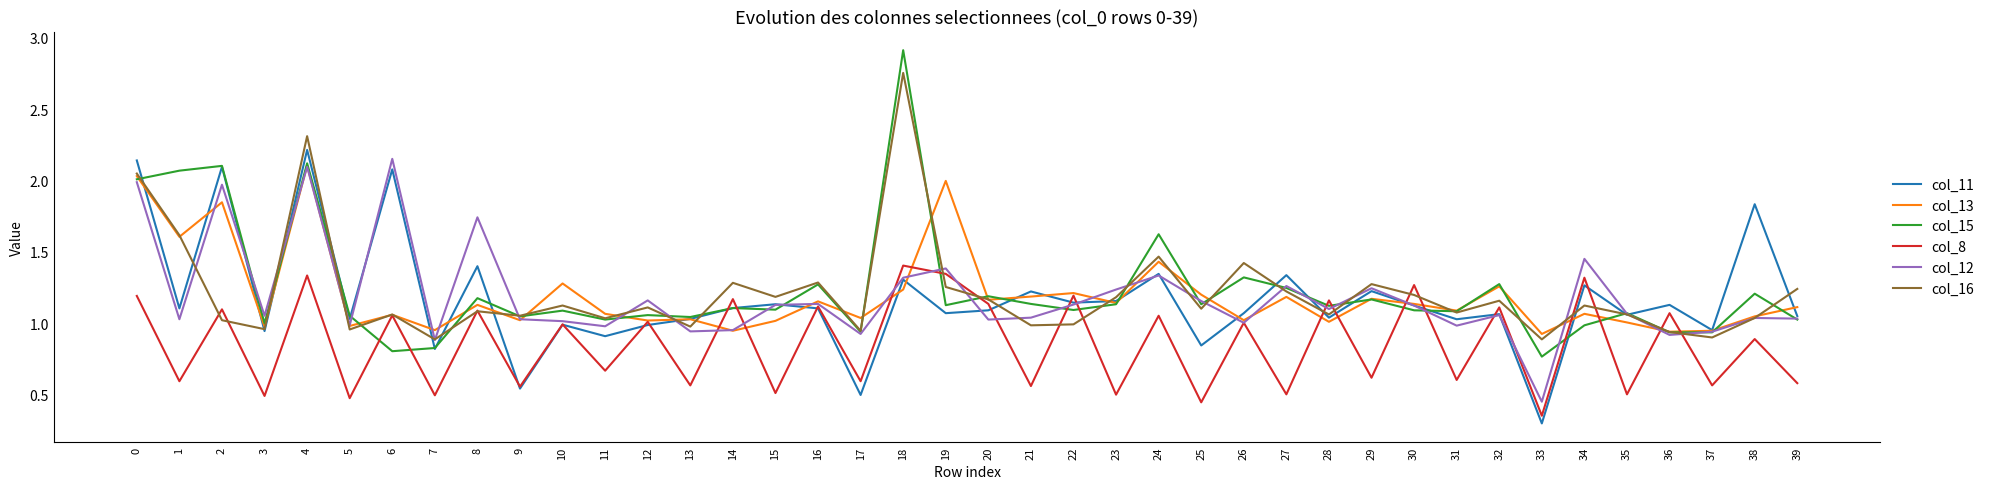

Is it true that col_8 equals 1.9 at 20?

False